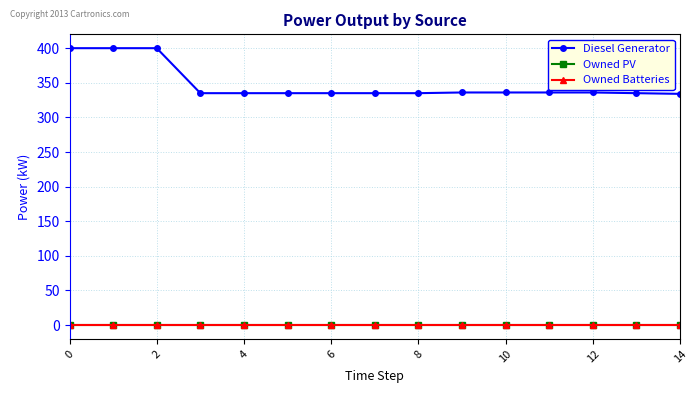

Reading left to right, extract all data points from this chart.

Diesel Generator: 400.0	400.0	400.0	335.0	335.0	335.0	335.0	335.0	335.0	336.0	336.0	336.0	336.0	335.0	334.0
Owned PV: 0.0	0.0	0.0	0.0	0.0	0.0	0.0	0.0	0.0	0.0	0.0	0.0	0.0	0.0	0.0
Owned Batteries: 0.0	0.0	0.0	0.0	0.0	0.0	0.0	0.0	0.0	0.0	0.0	0.0	0.0	0.0	0.0